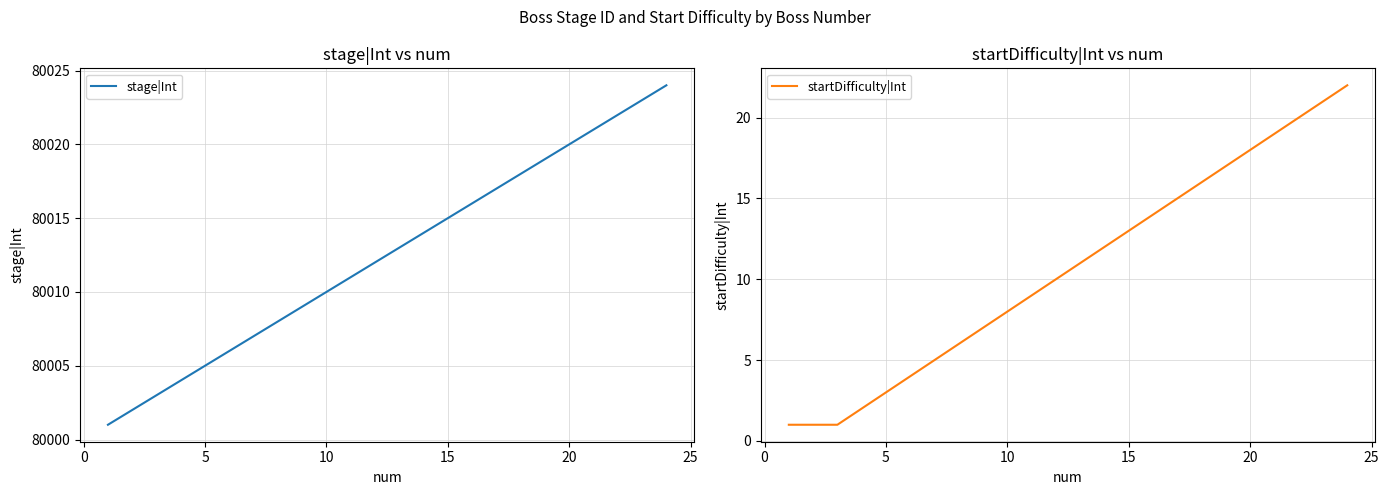

What is the sum of all stage|Int values?

1920300